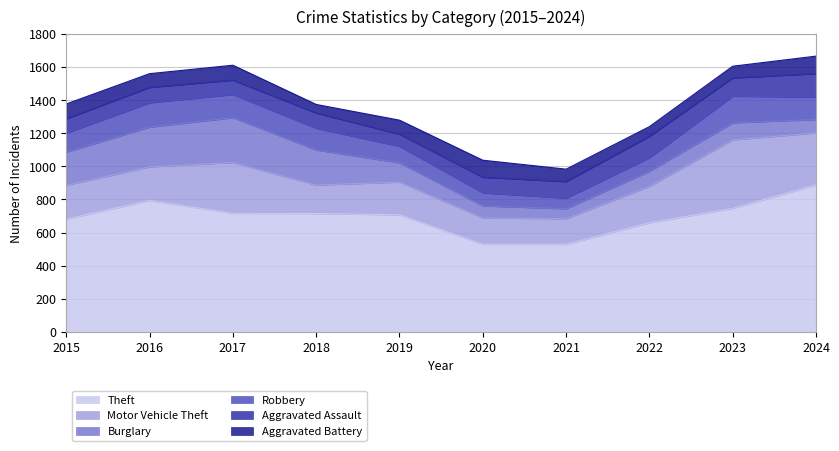

Which series ends up on top after the final intersection of Burglary and Motor Vehicle Theft?

Motor Vehicle Theft